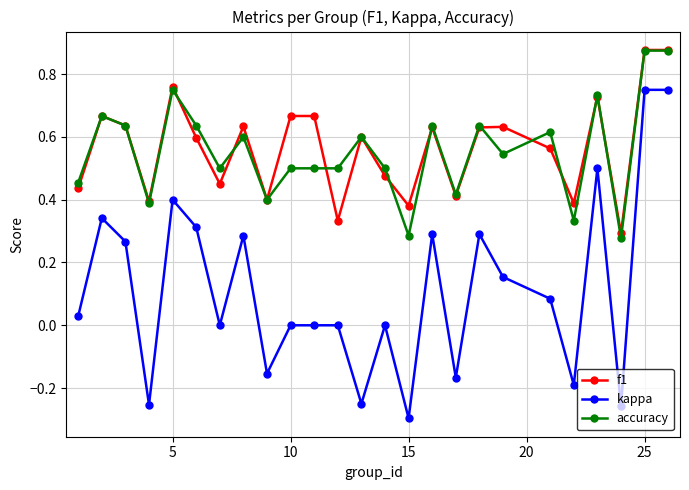

True or false: f1 has more than 2 interior local peaks.

True